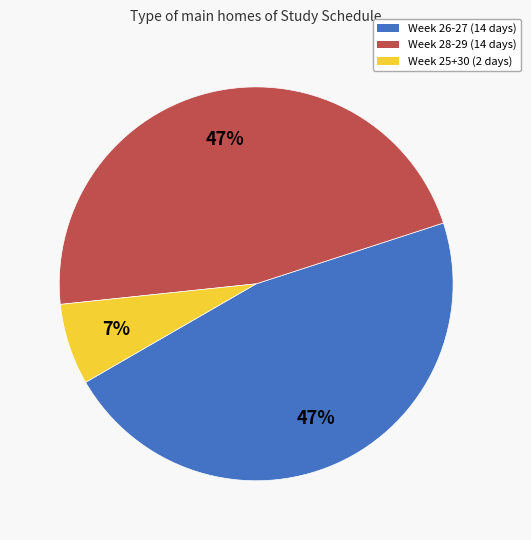

Is there any slice that represents more than half of the pie?

No